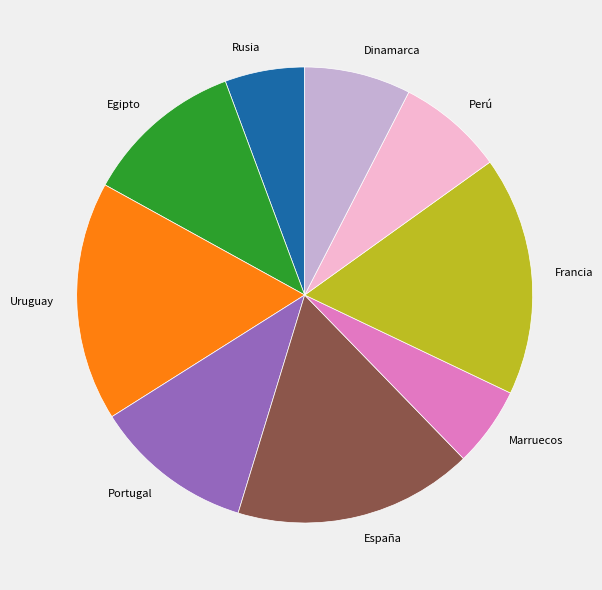

Combined, do Perú and Marruecos account for over 50%?

No